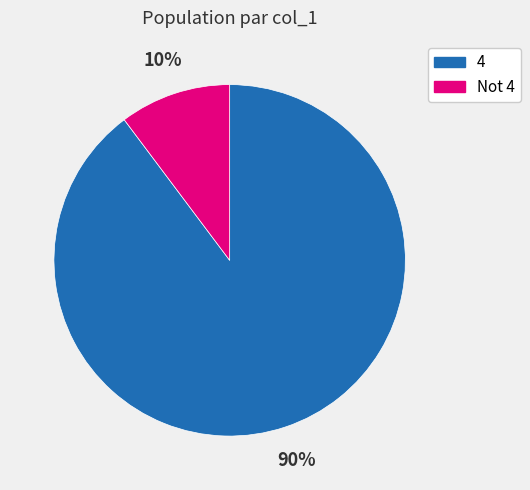

Rank the categories by value from highest to lowest.

4, Not 4